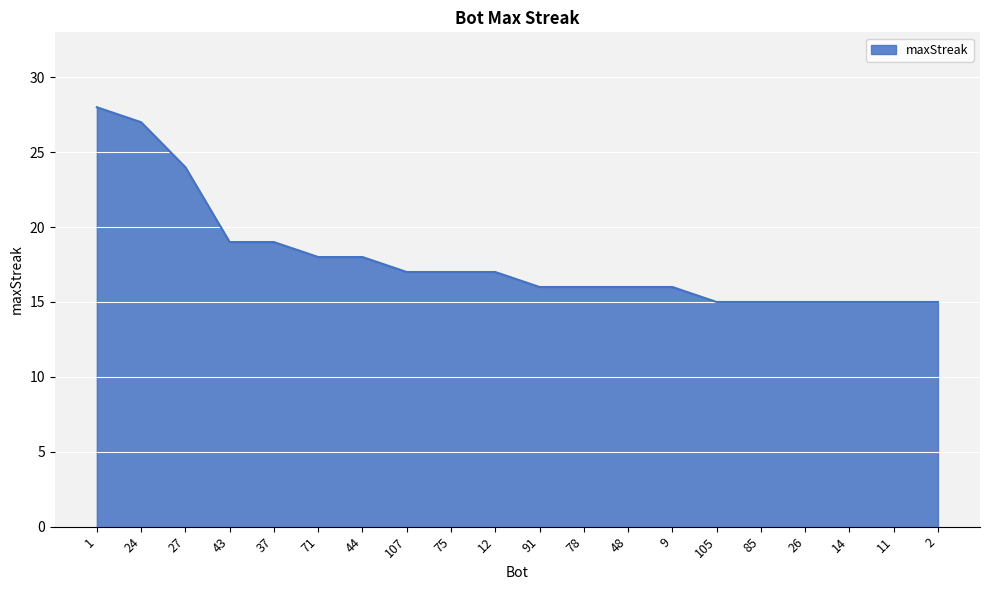

Reading left to right, extract all data points from this chart.

28	27	24	19	19	18	18	17	17	17	16	16	16	16	15	15	15	15	15	15